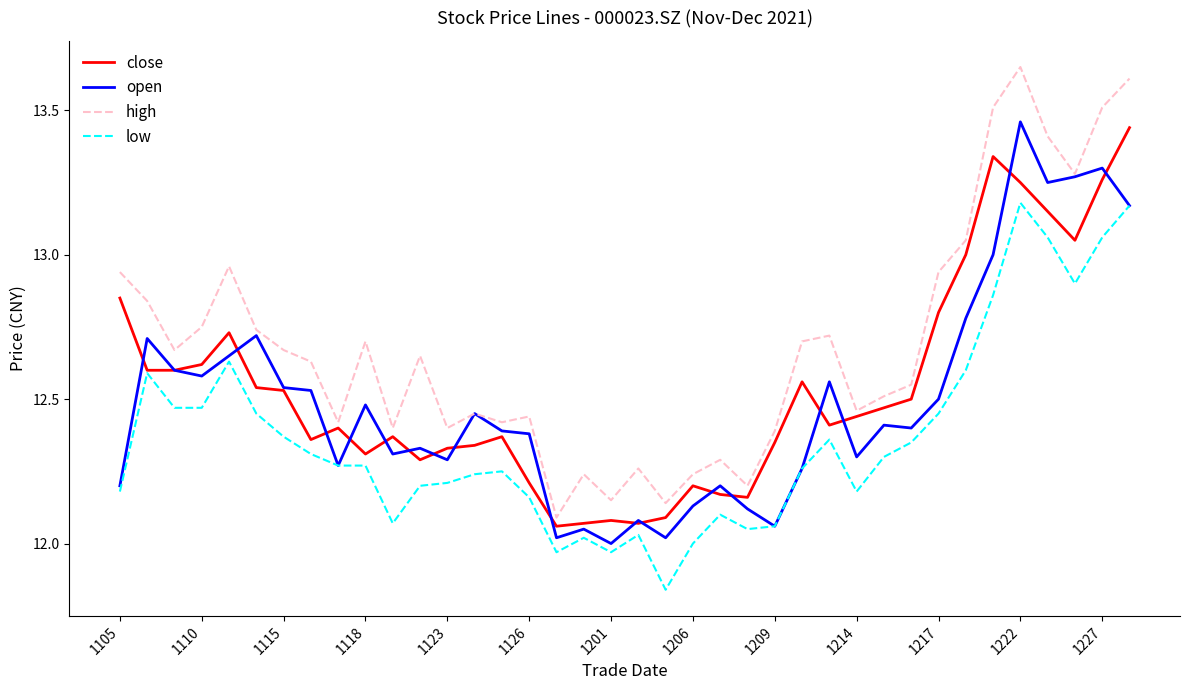

Which series has the widest spread of values?

high